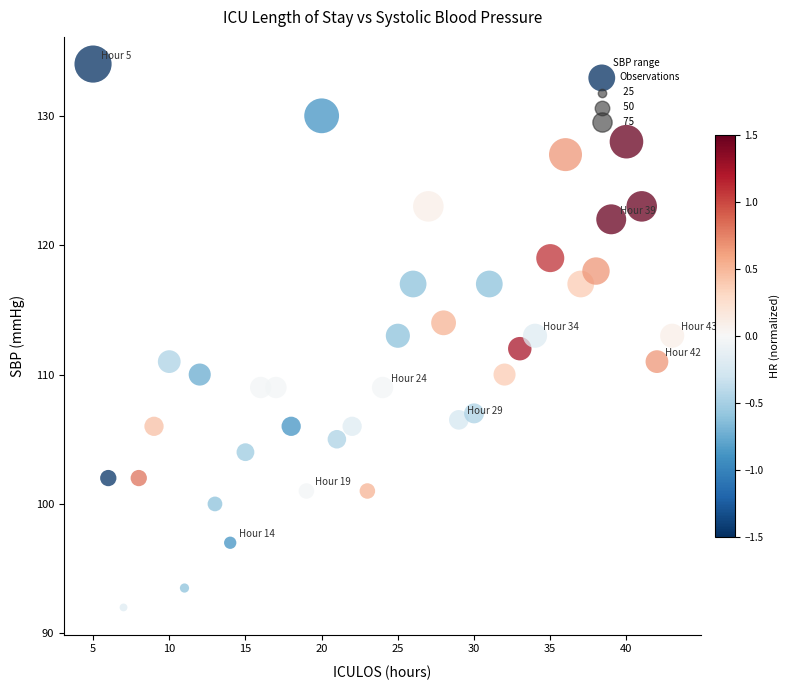

What is the range of X values (max minus min)?

38.0